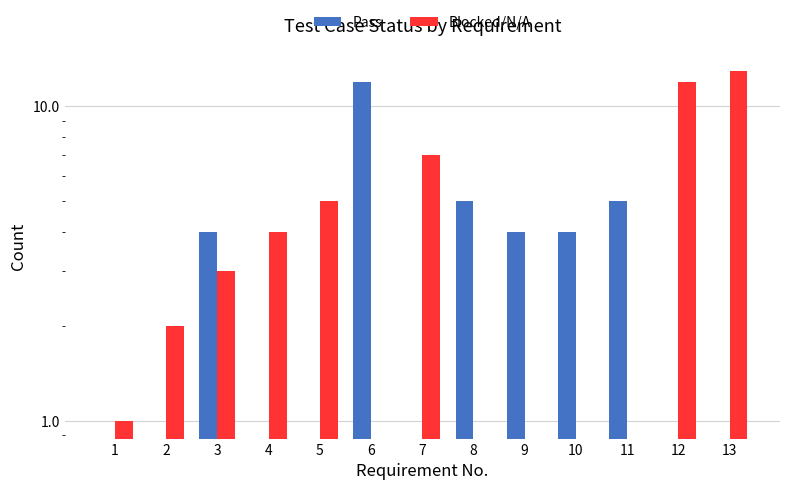

The Pass series shows 0 at 5. True or false?

True